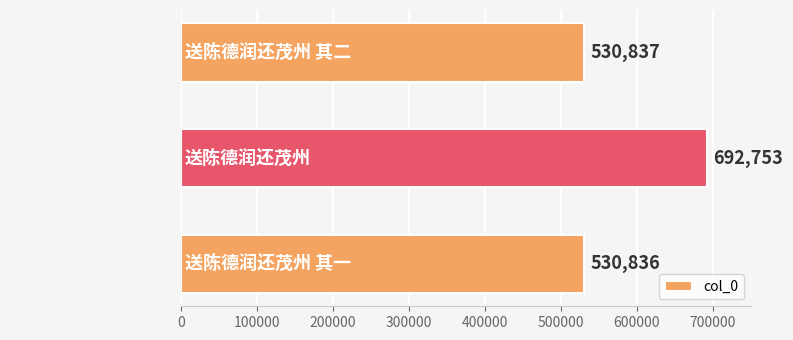

Reading top to bottom, extract all data points from this chart.

530837	692753	530836